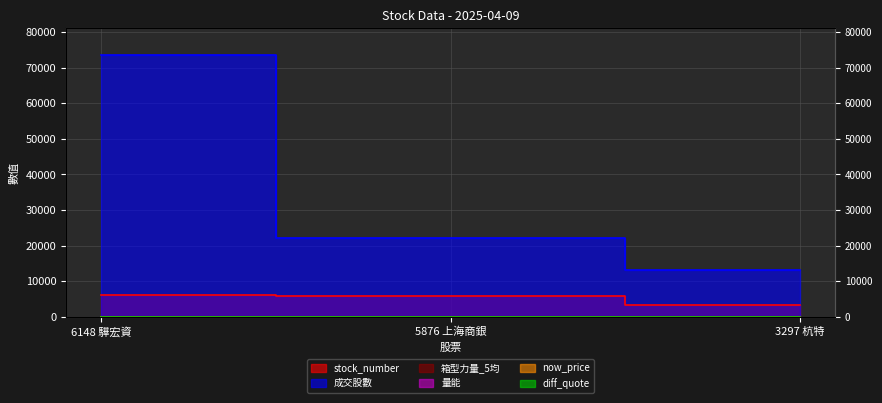

Reading left to right, what are all the values shown in this chart?

stock_number: 6148 驊宏資=6148.0	5876 上海商銀=5876.0	3297 杭特=3297.0
成交股數: 6148 驊宏資=73655.0	5876 上海商銀=22064.7	3297 杭特=13143.0
箱型力量_5均: 6148 驊宏資=3.5	5876 上海商銀=1.8	3297 杭特=9.7
量能: 6148 驊宏資=72.7	5876 上海商銀=33.4	3297 杭特=100.0
now_price: 6148 驊宏資=49.9	5876 上海商銀=45.0	3297 杭特=25.7
diff_quote: 6148 驊宏資=23.2	5876 上海商銀=3.5	3297 杭特=18.0